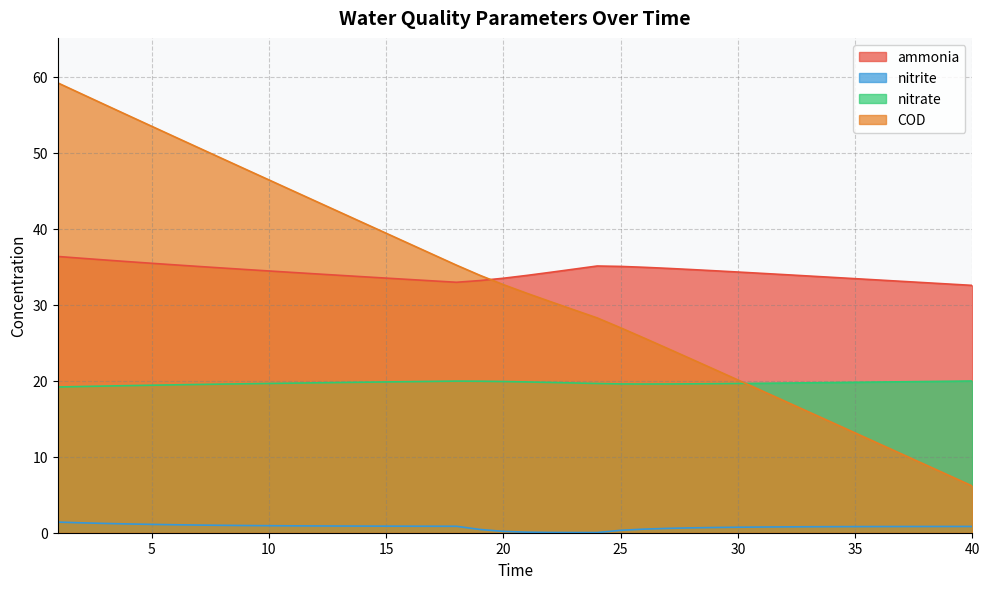

Which series has the largest range (max minus min)?

COD